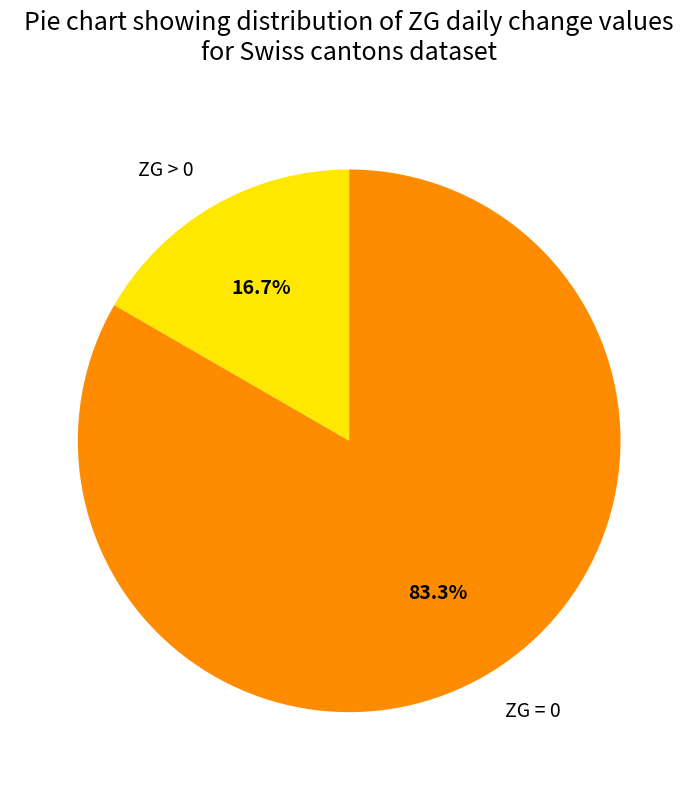

Which slice is the smallest?

ZG > 0